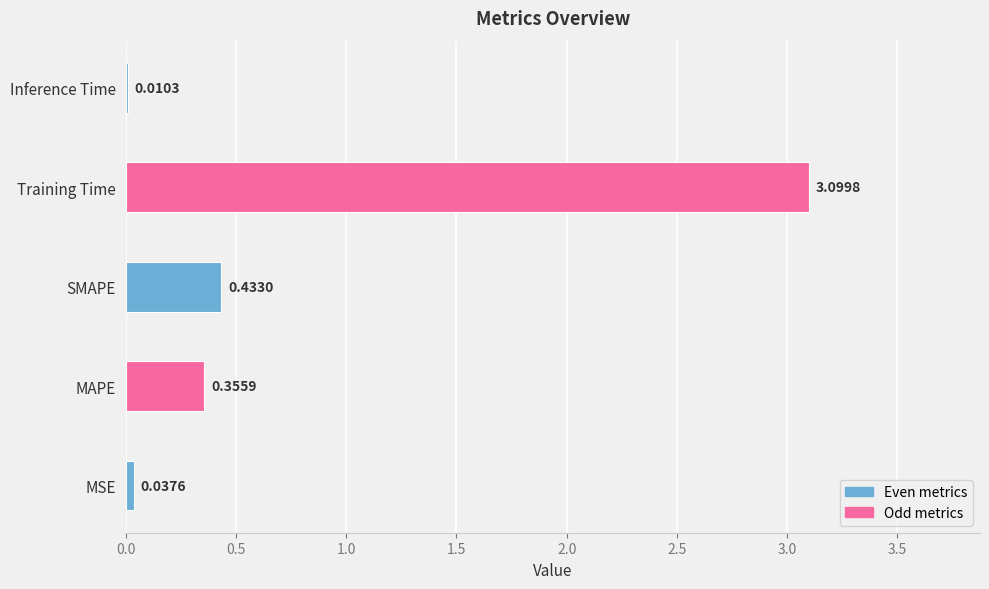

What is the change in value from MSE to SMAPE?

+0.4